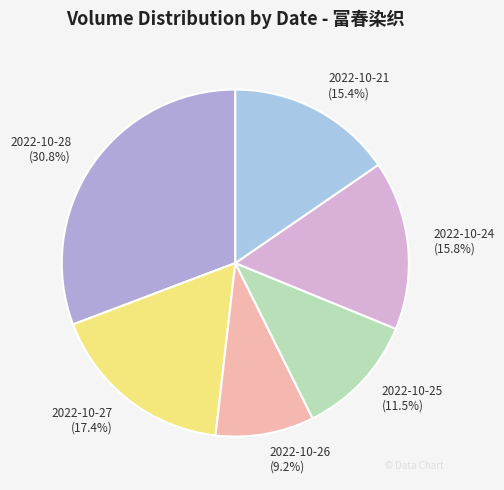

Do 2022-10-24 and 2022-10-21 together represent more than half of the pie?

No